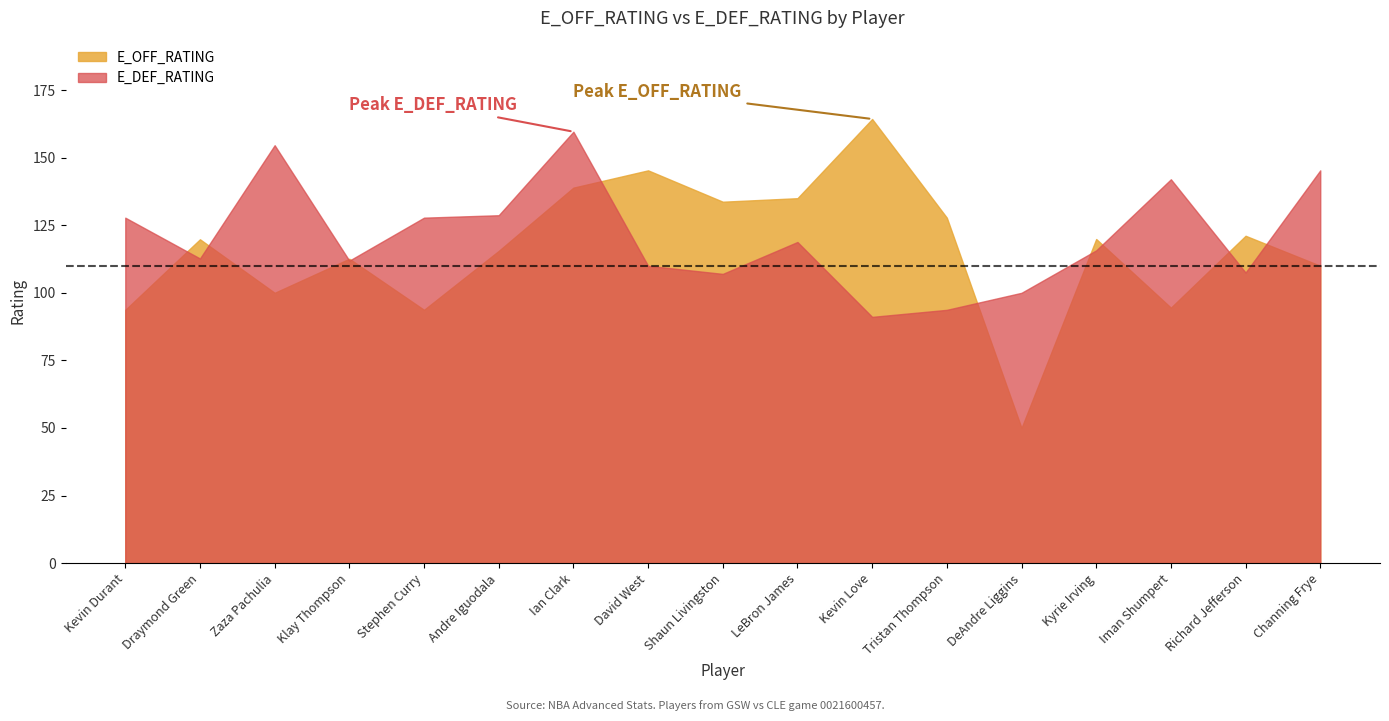

List the series in order of their peak value, highest first.

E_OFF_RATING, E_DEF_RATING